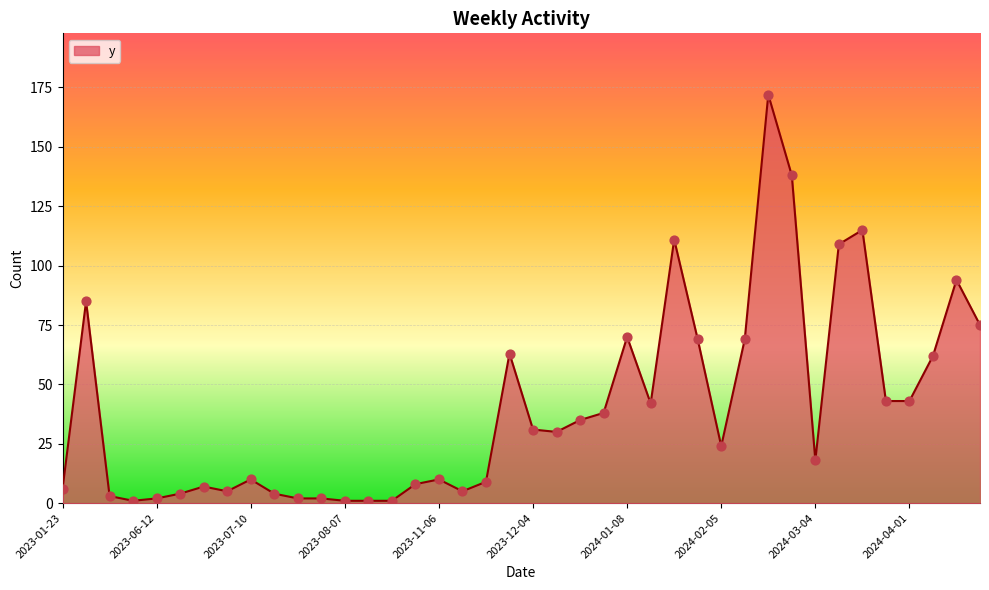

What is the maximum value shown in the chart?

172